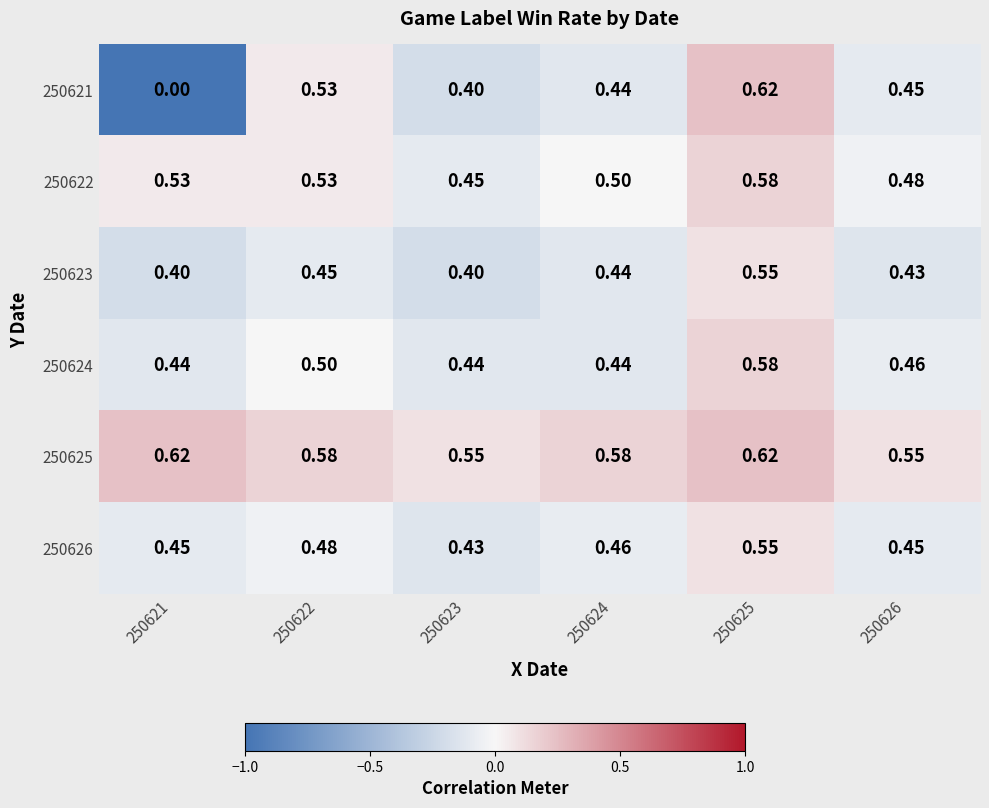

Is the value of 250623 at 250625 greater than the value of 250622 at 250626?

Yes